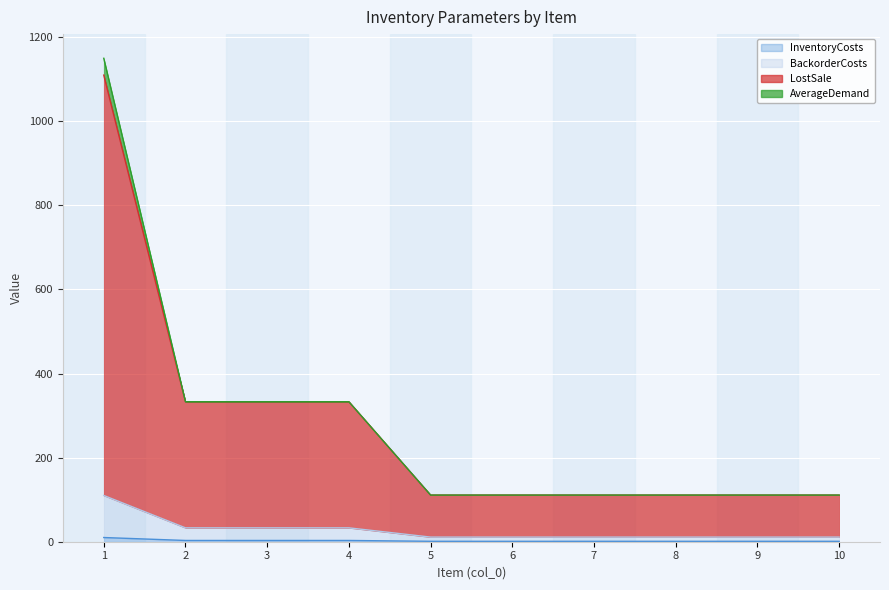

How many values in the BackorderCosts series exceed 11?

4